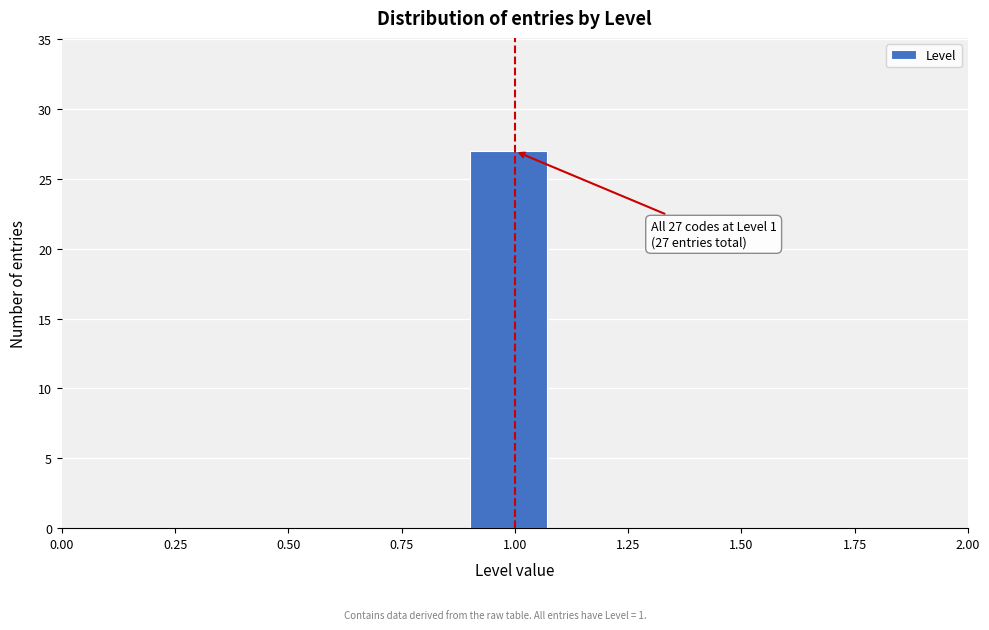

Which range on the x-axis has the tallest bar?

0.9 to 1.1